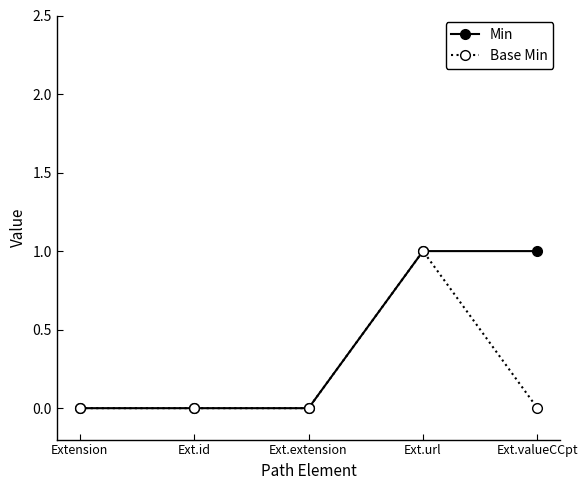

Rank the series by their average value, from highest to lowest.

Min, Base Min